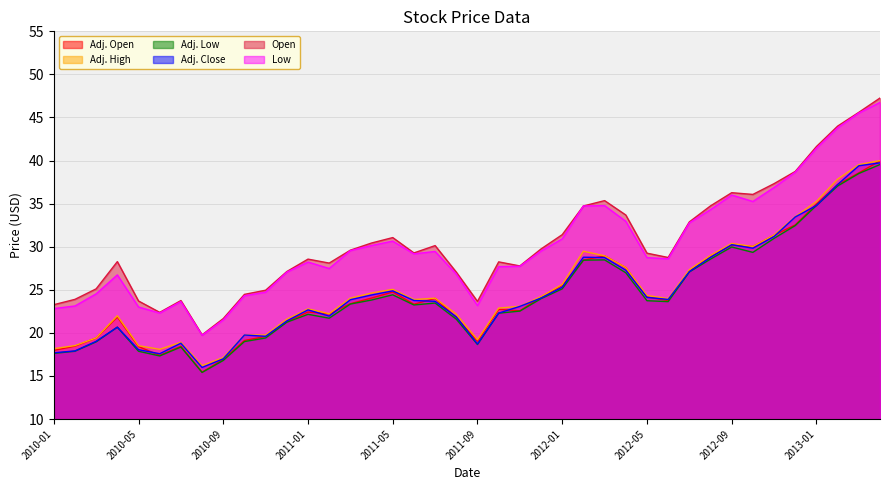

At which category does Adj. High reach its first local valley?

2010-06